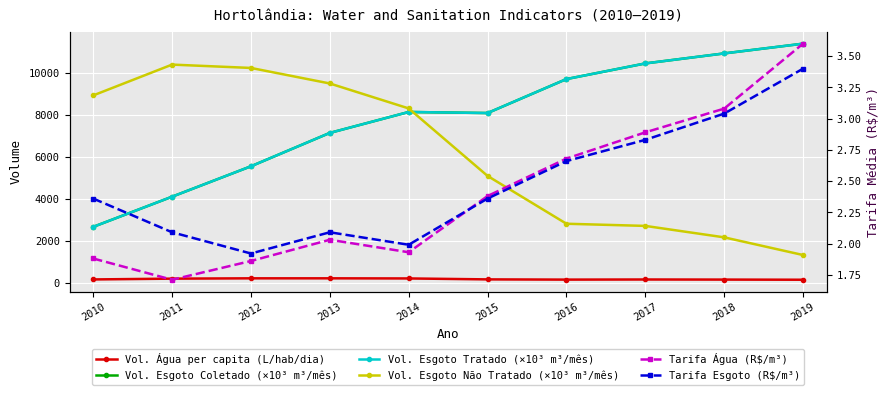

Rank the series by their maximum value, from lowest to highest.

Tarifa Esgoto (R$/m³), Tarifa Água (R$/m³), Vol. Água per capita (L/hab/dia), Vol. Esgoto Não Tratado (×10³ m³/mês), Vol. Esgoto Coletado (×10³ m³/mês), Vol. Esgoto Tratado (×10³ m³/mês)